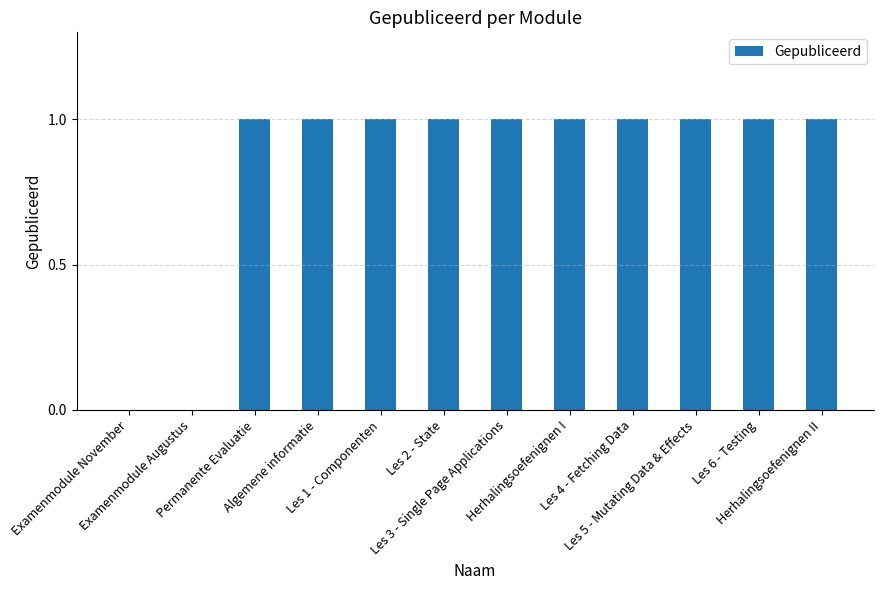

The chart shows a value of 2 at Permanente Evaluatie. True or false?

False